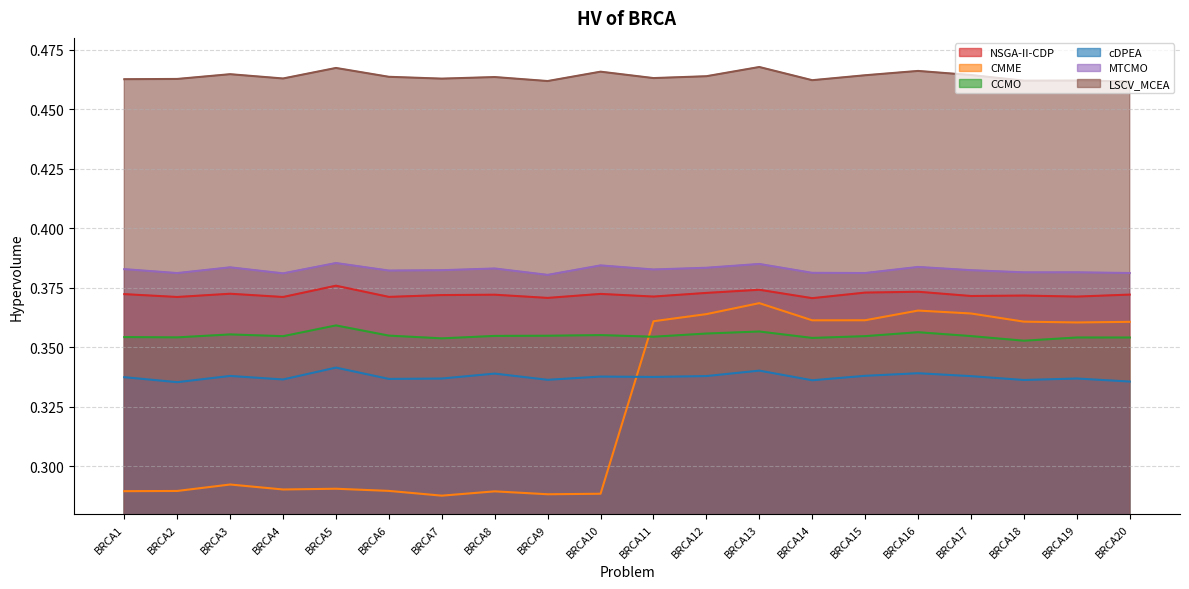

What is the total value across all series at BRCA16?

2.3